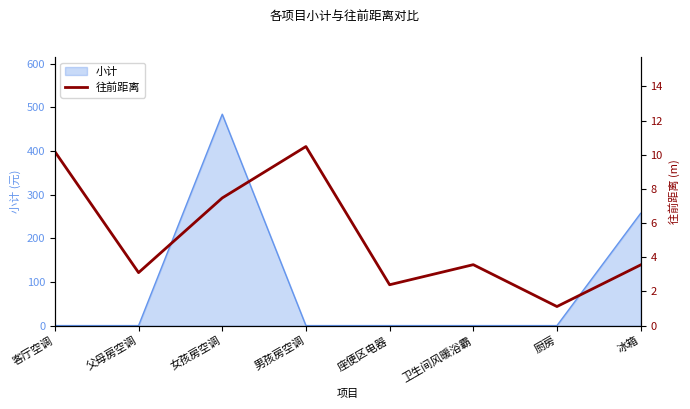

Where is 小计 nearest to the value 242?

冰箱